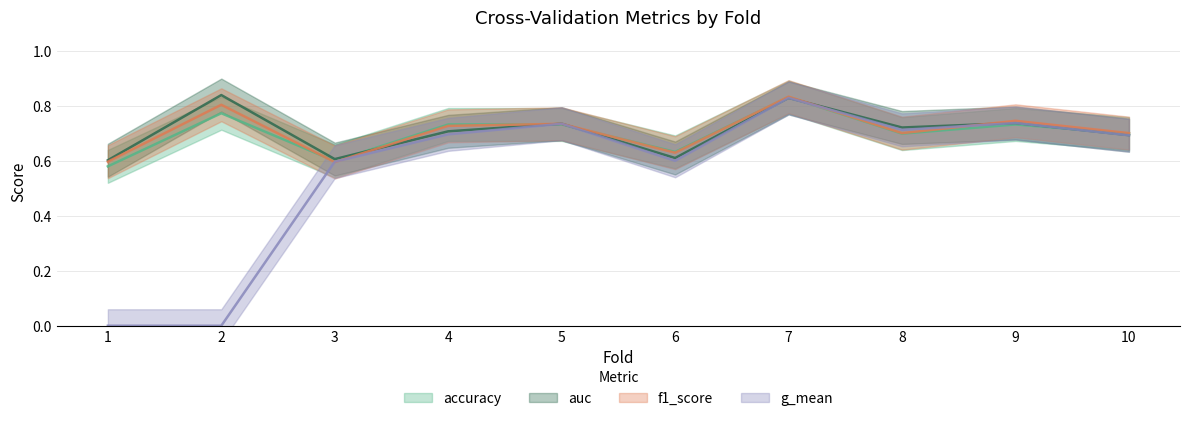

Read the g_mean value at 6.

0.6